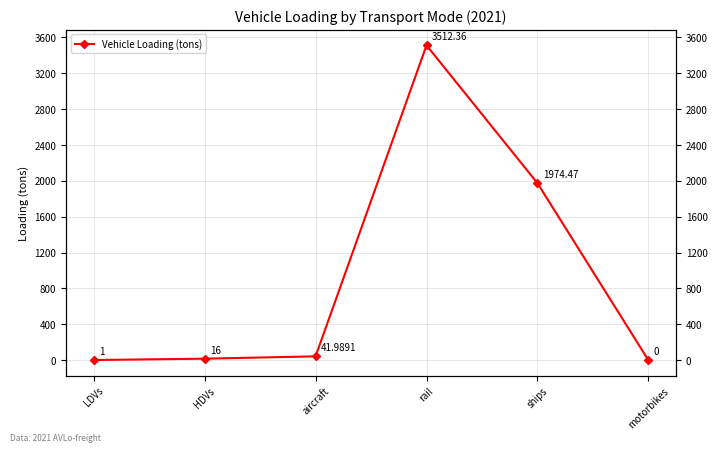

Which has a higher value, rail or ships?

rail